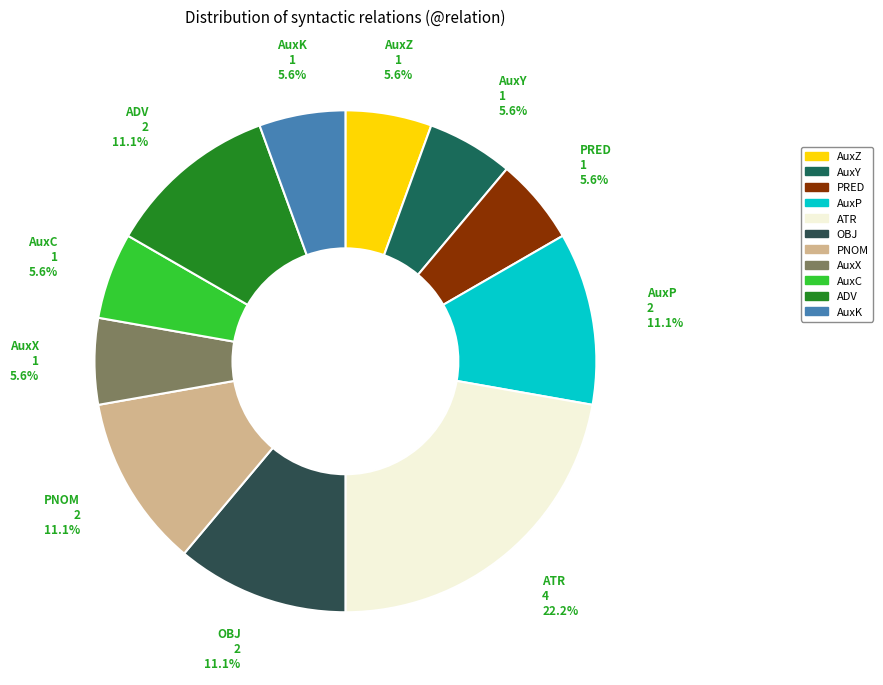

What is the largest slice in the pie chart?

ATR